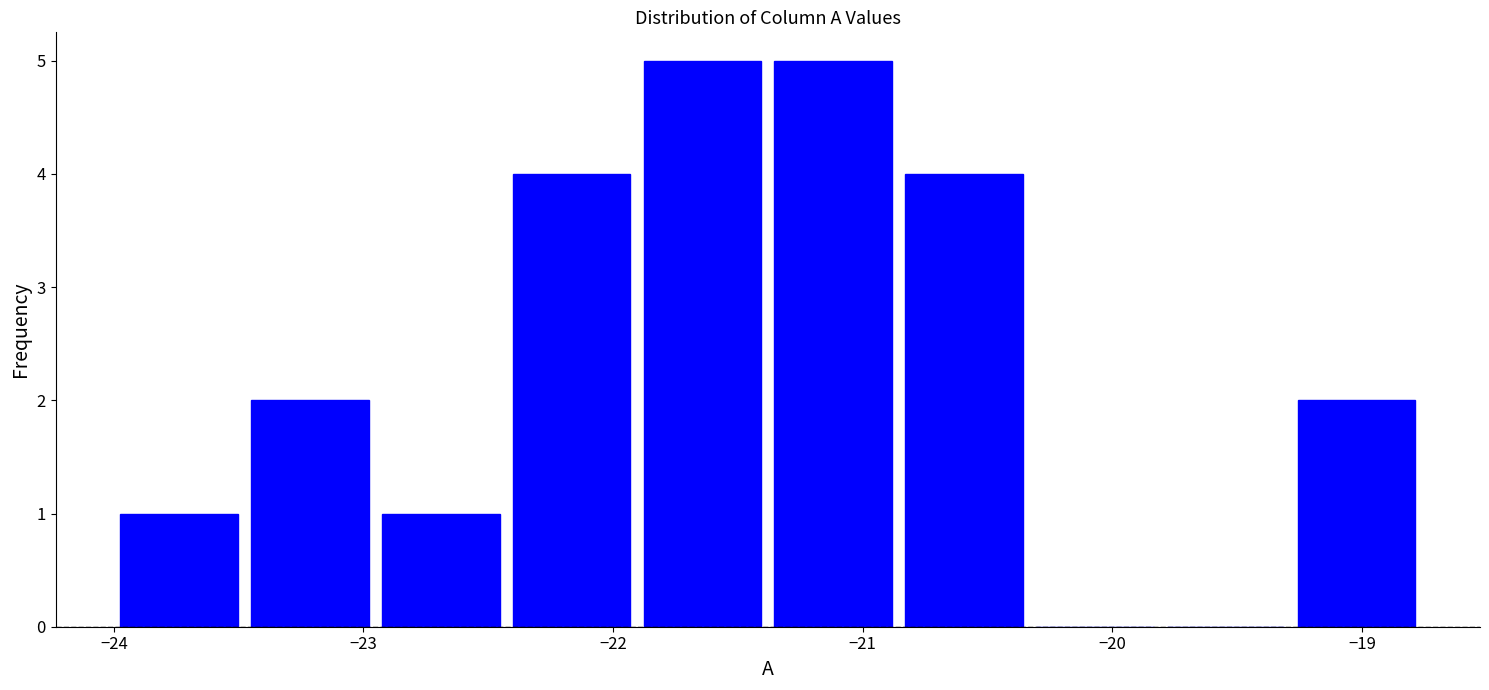

How tall is the bar that spans -20.9 to -20.3 on the x-axis? Neither the bar edges nor the heights are printed on the chart, so give them approximately, as read against the axes.

4